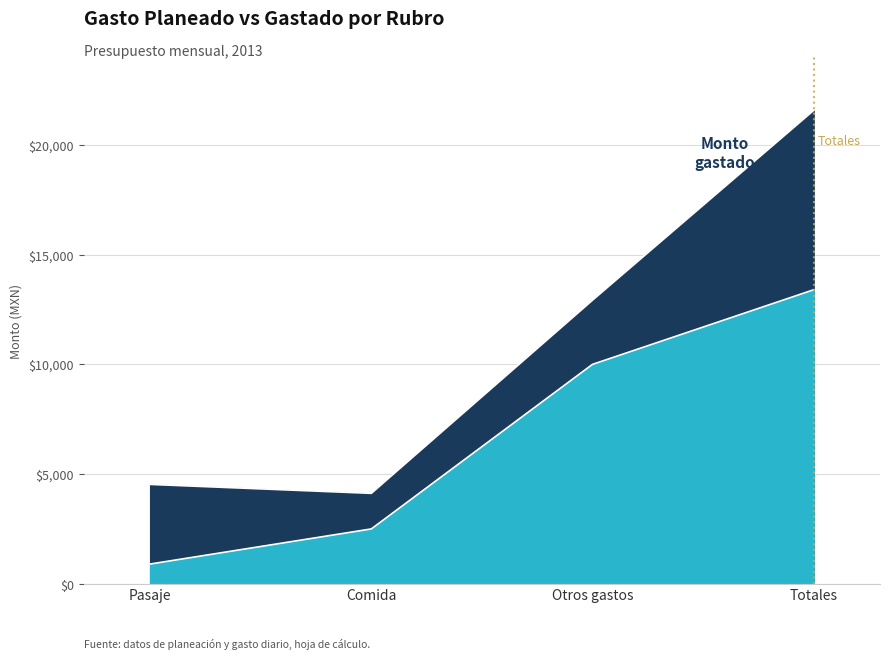

What position from the left is Comida?

2